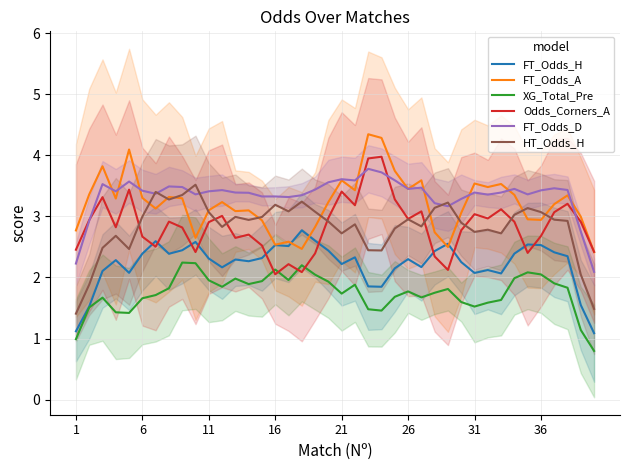

How many data points in FT_Odds_D are less than 3?

4